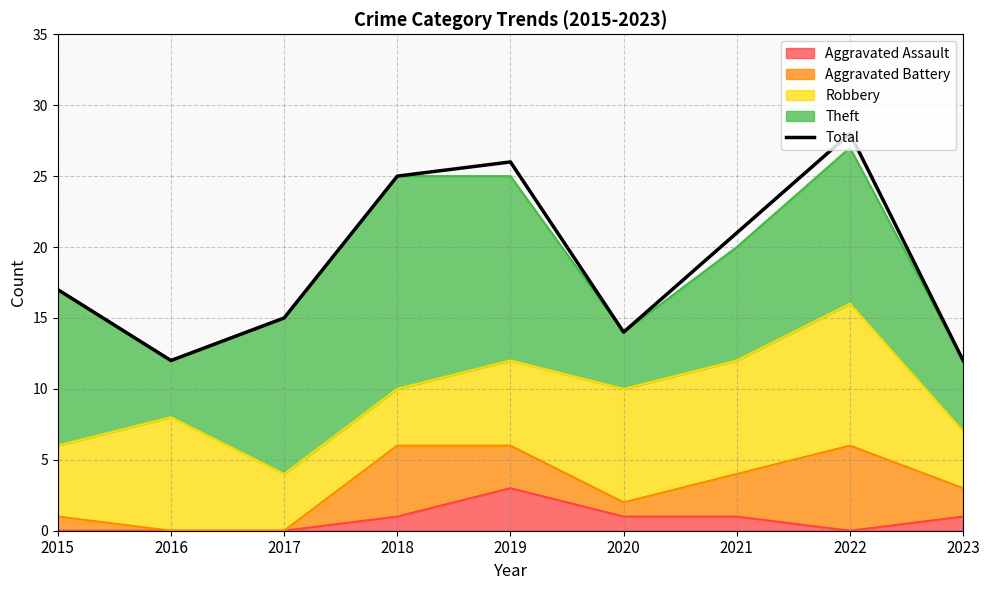

Where does the data first go above 17?

2018